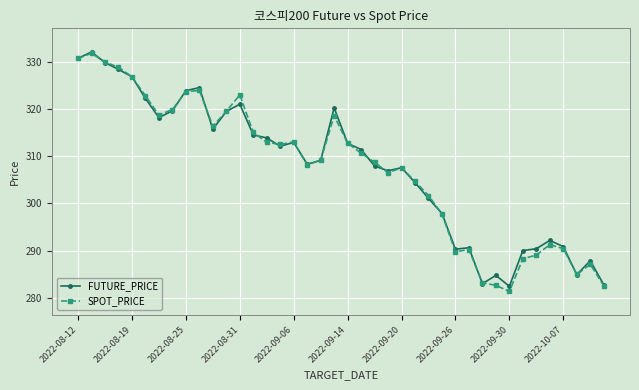

True or false: SPOT_PRICE has more than 0 points higher than both neighbors.

True